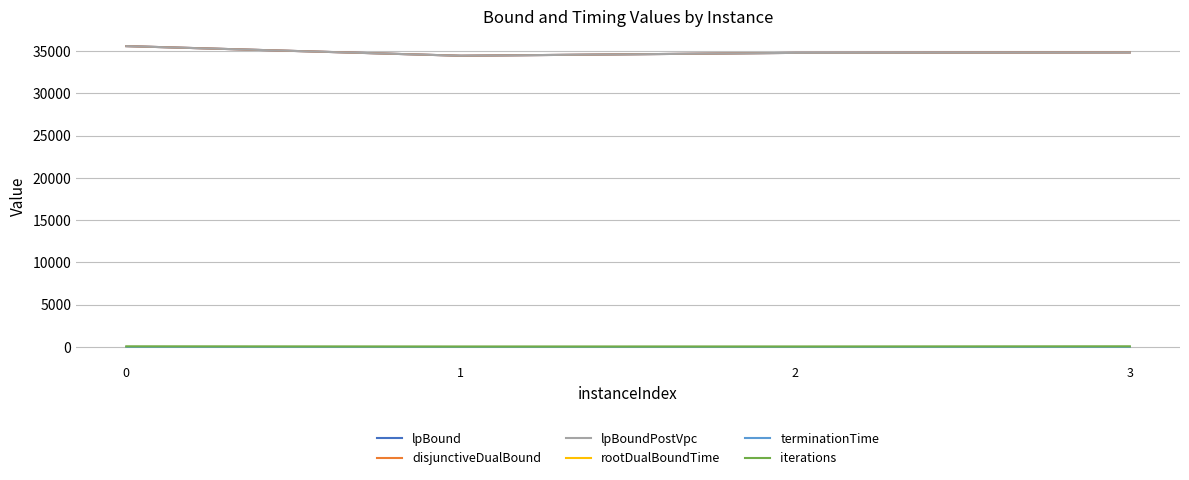

True or false: lpBound and iterations cross at least once.

False